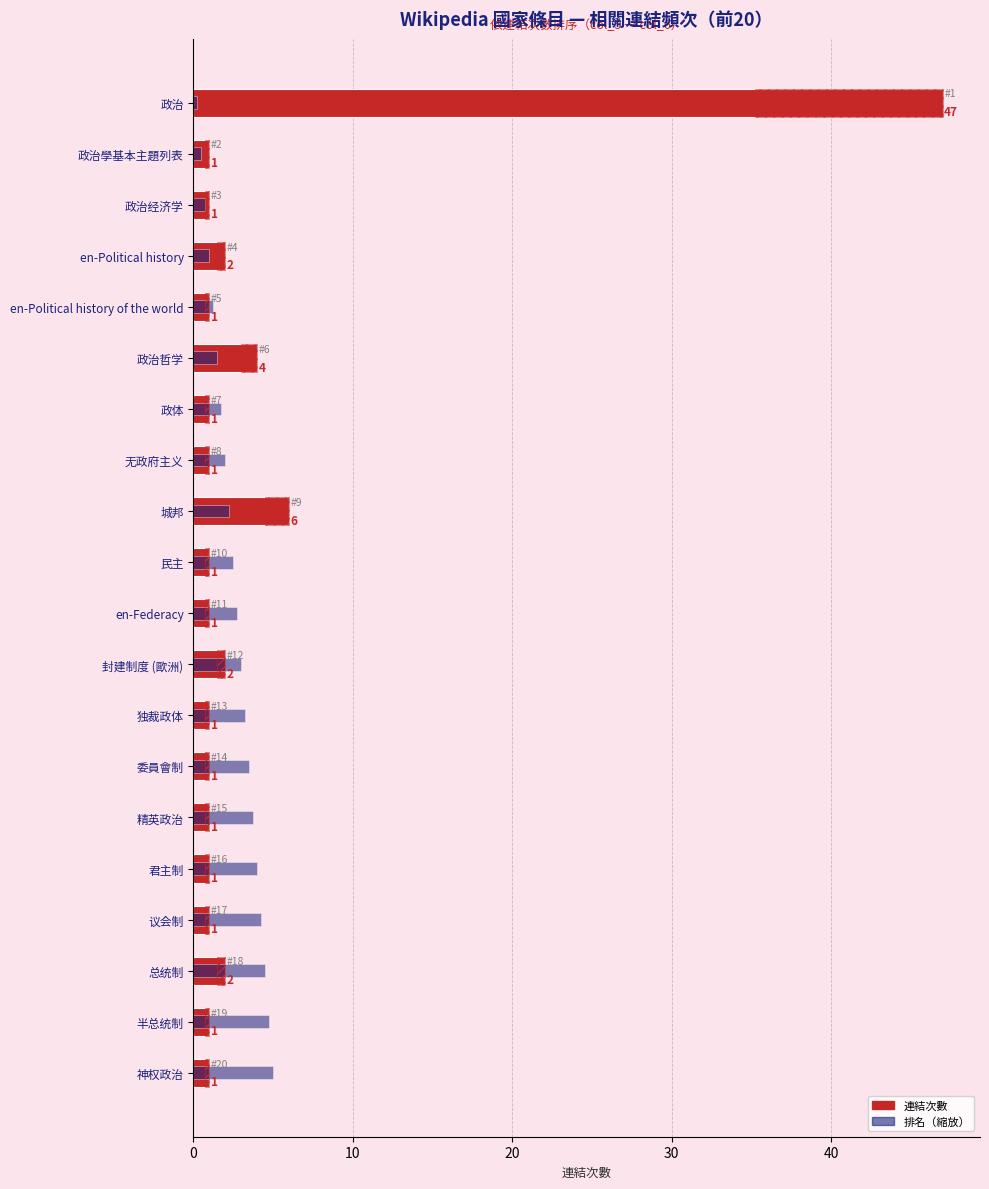

True or false: 連結次數 has a value of 1.0 at 无政府主义.

True